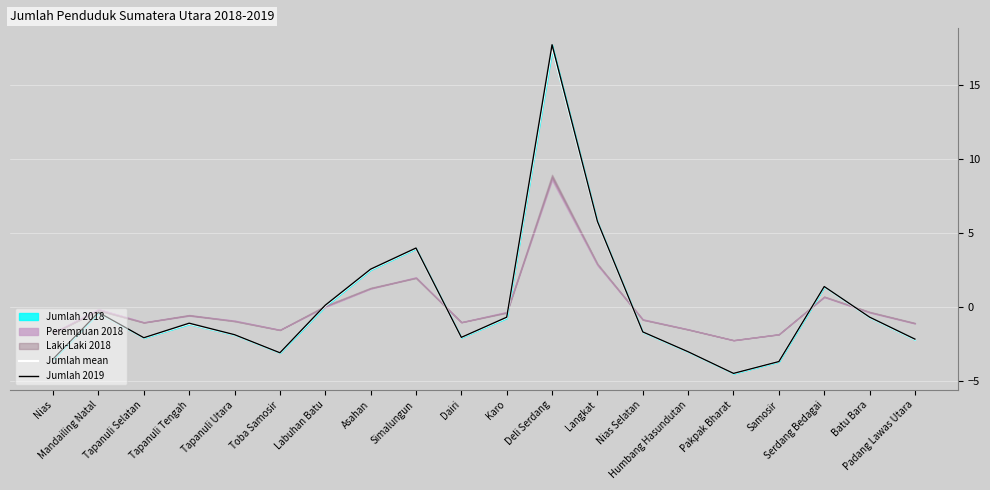

The value of Jumlah mean at Simalungun is 0.8. True or false?

False